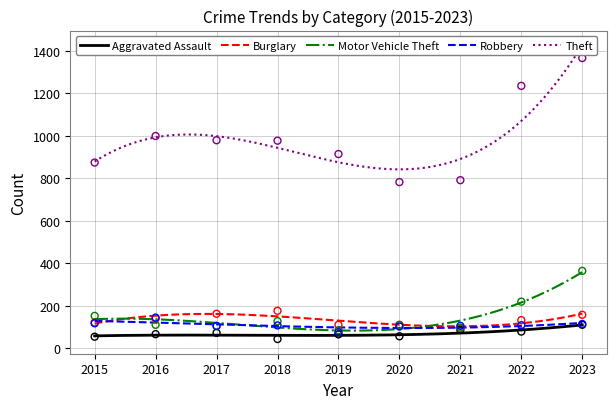

Which series has the largest total across all categories?

Theft